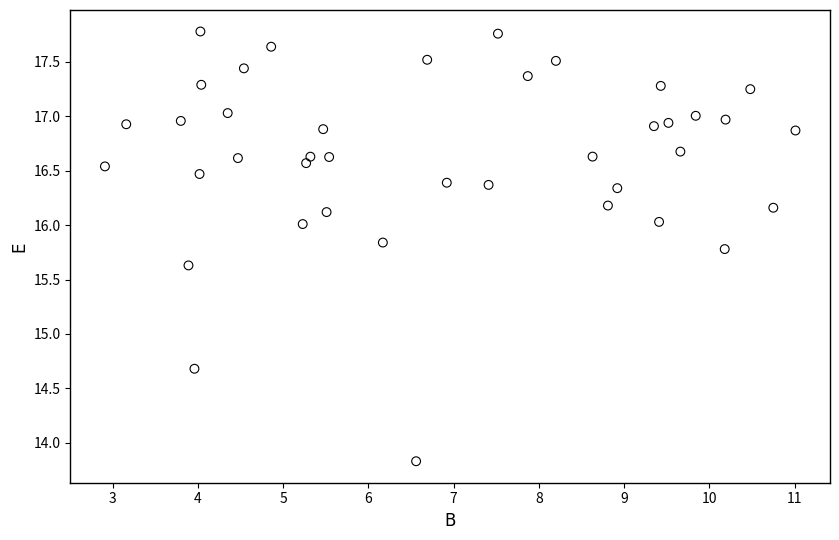

What Y value in the scatter plot is closest to 15?

14.7